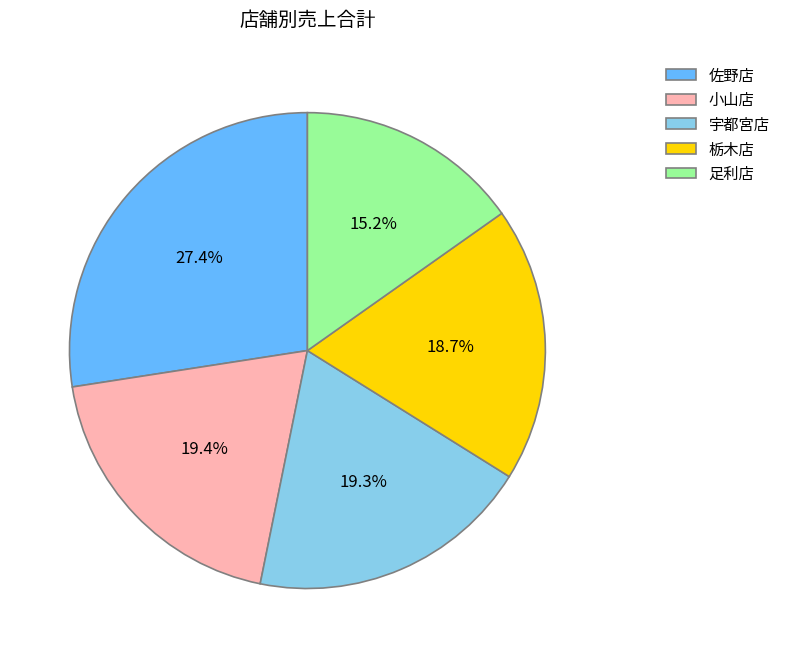

How many slices are in this pie chart?

5